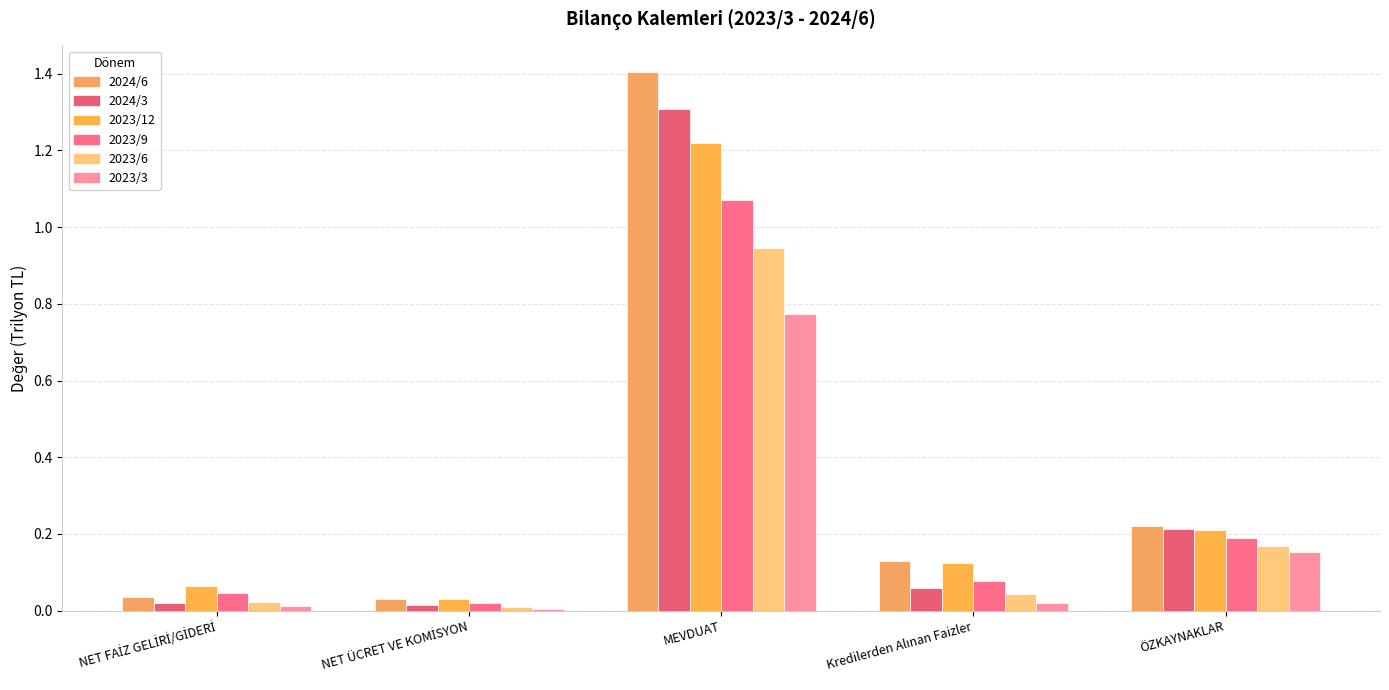

Is the value of 2023/3 at NET ÜCRET VE KOMİSYON greater than the value of 2024/3 at NET FAİZ GELİRİ/GİDERİ?

No